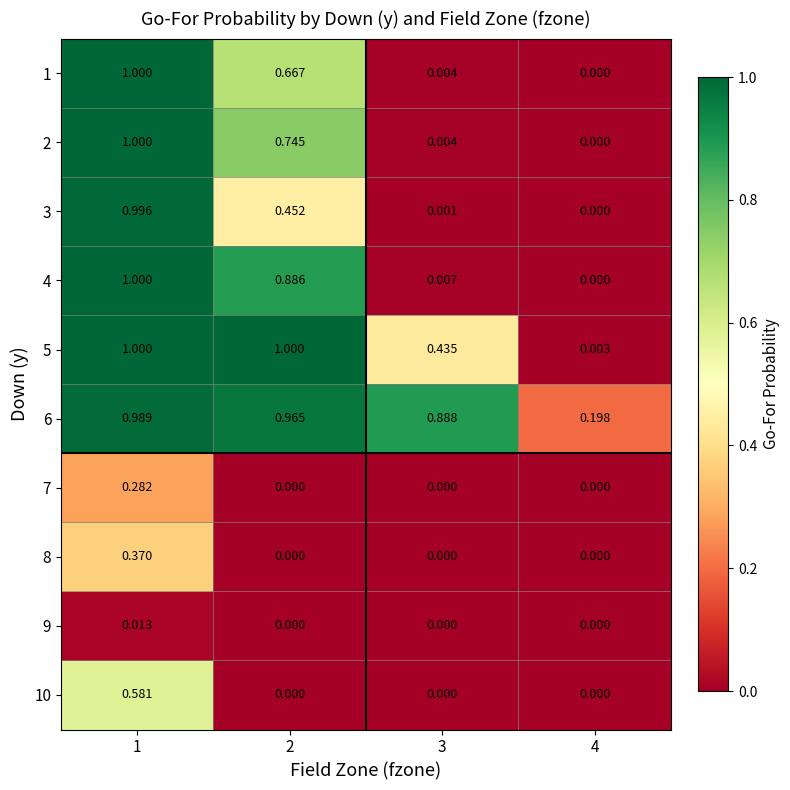

Is the value of 9 at 4 greater than the value of 8 at 1?

No